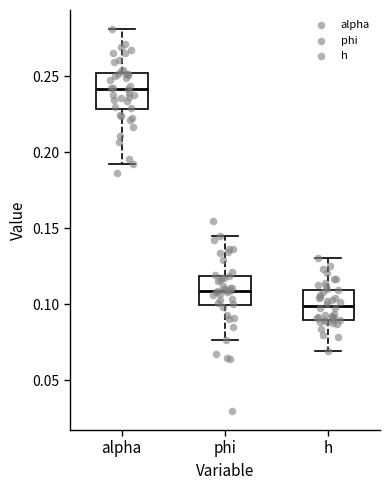

Reading left to right, transcribe this box plot: for each box, give where its median line is, the range the box spans, and where its two whiskers end, as read against the y-axis. The values are not printed on the chart, so give them approximately, as read against the axis.

alpha: median 0.240, box 0.230 to 0.250, whiskers 0.190 to 0.280
phi: median 0.110, box 0.100 to 0.120, whiskers 0.075 to 0.145
h: median 0.100, box 0.090 to 0.110, whiskers 0.070 to 0.130